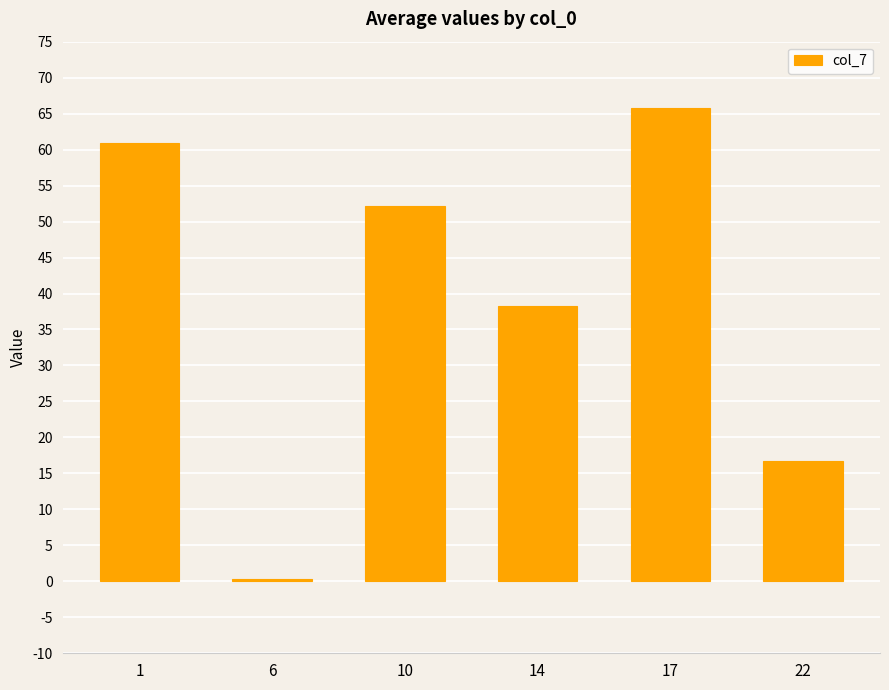

Rank the categories by value from lowest to highest.

6, 22, 14, 10, 1, 17